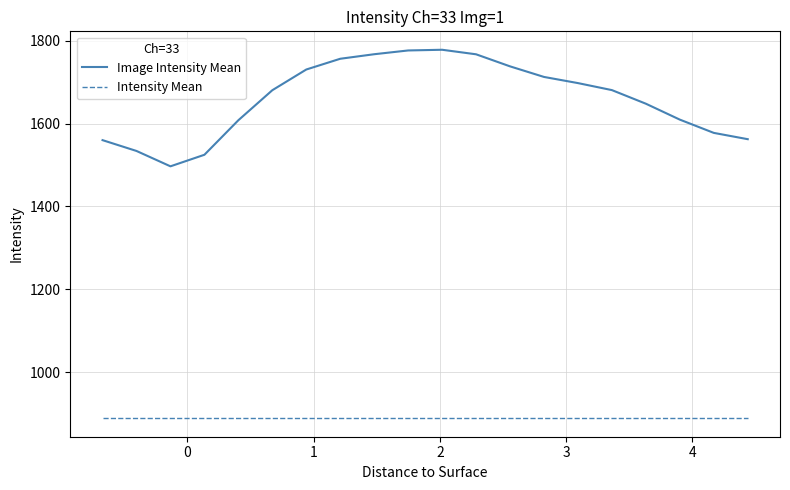

Which series has the largest total across all categories?

Image Intensity Mean